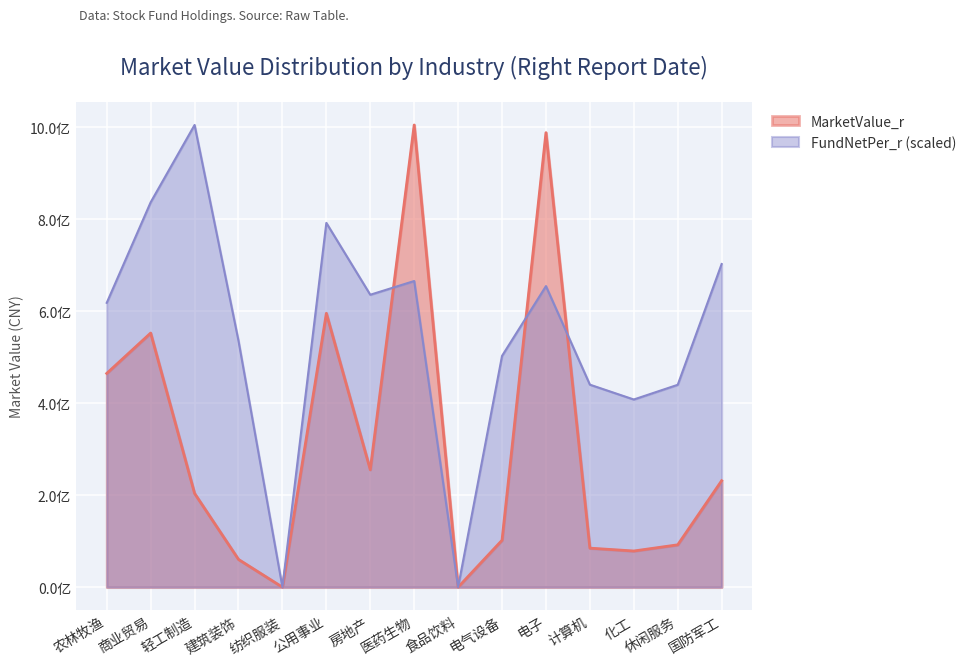

Reading left to right, list all the values displayed in this chart.

MarketValue_r: 464617701.0	552320000.0	203760351.4	60260580.0	0.0	595231896.0	255193942.1	1004551529.0	0.0	101957164.6	987863623.5	84807126.2	78597901.9	92053340.2	231339736.7
FundNetPer_r: 618004699.7	836545658.3	1004551529.0	535370871.0	0.0	791745048.5	635552202.5	665385824.6	0.0	502655673.7	654332618.2	440121190.5	407893423.9	439820130.4	702344535.7